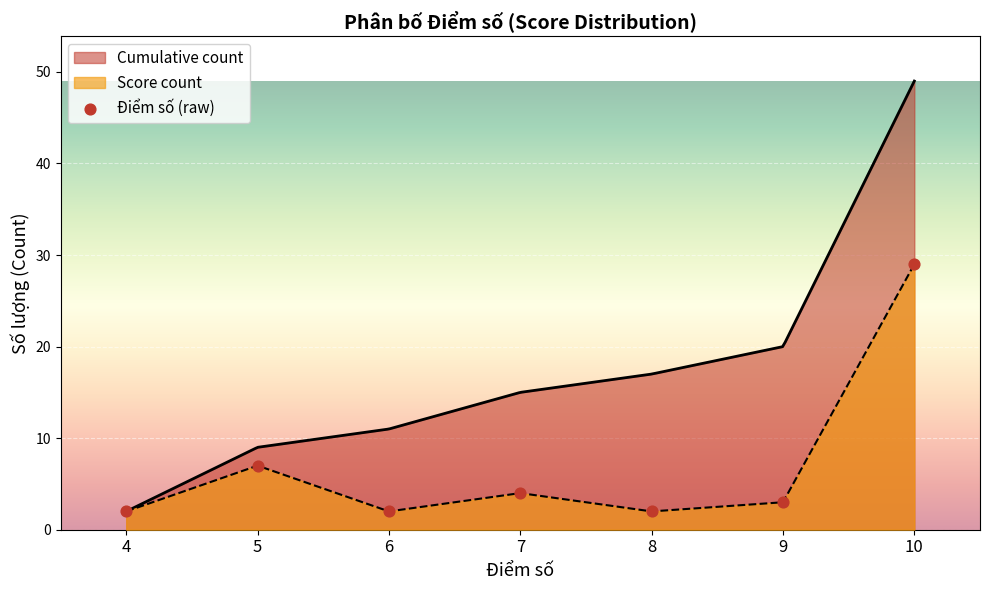

What is the change in value from 5 to 9?

-4